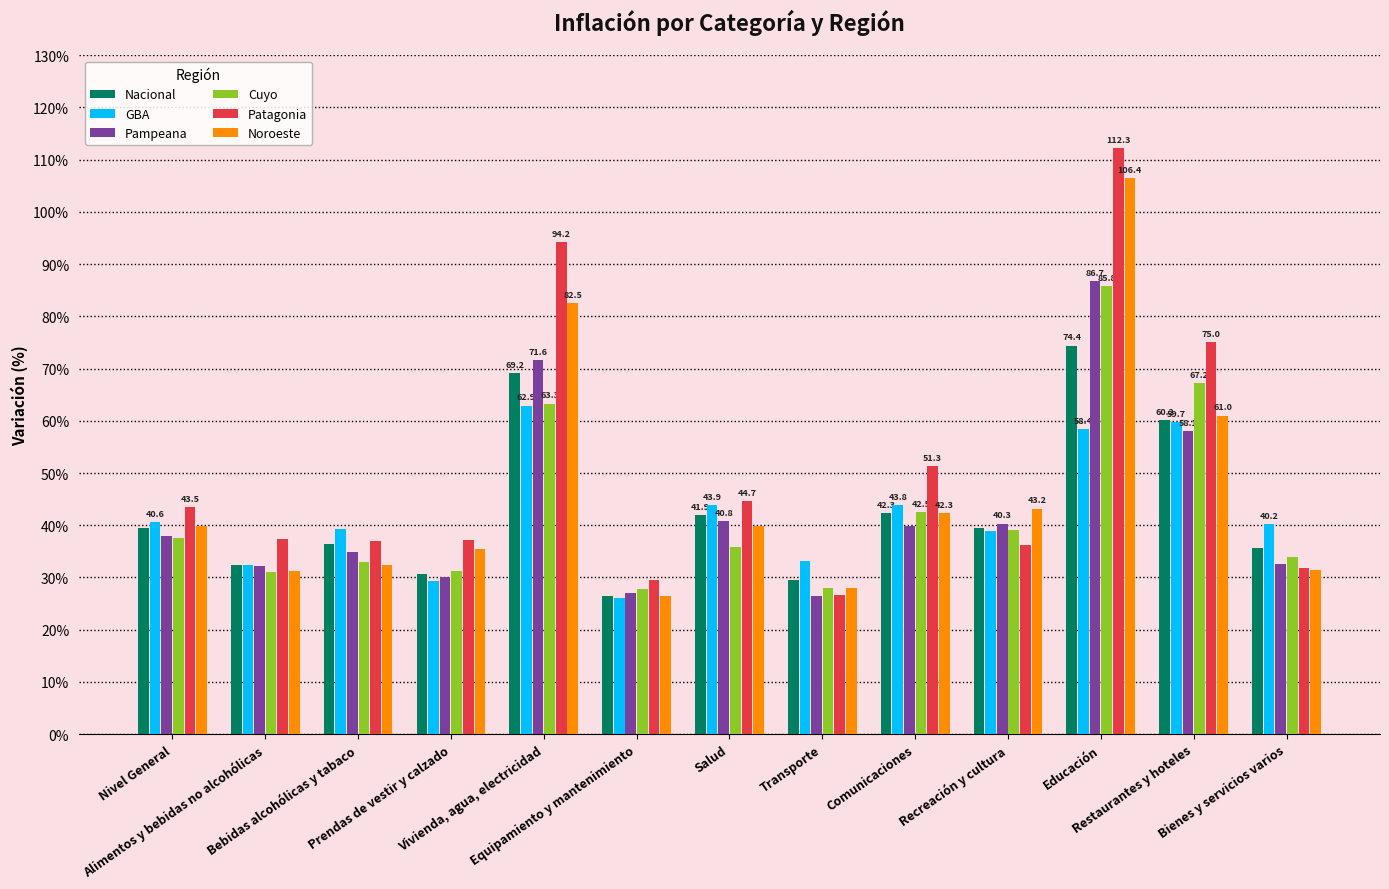

How many bars are there in each group?

6